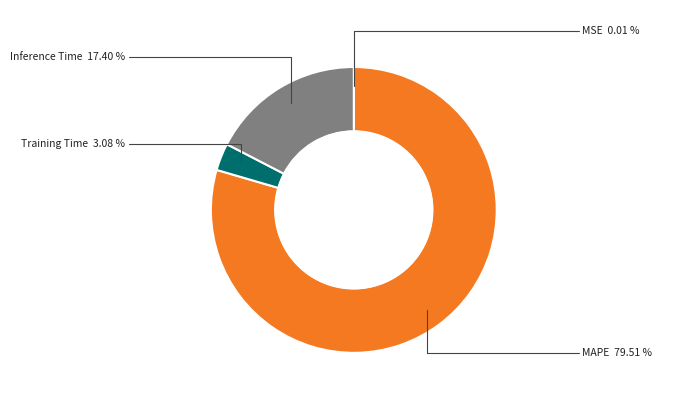

The Inference Time slice represents 17% of the pie. True or false?

True